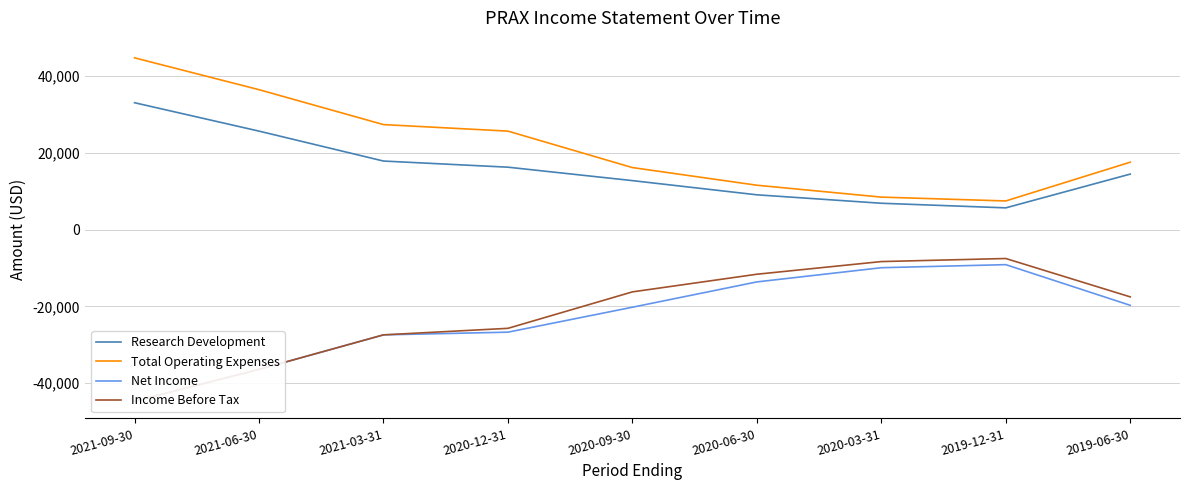

Does the chart have visible grid lines?

Yes